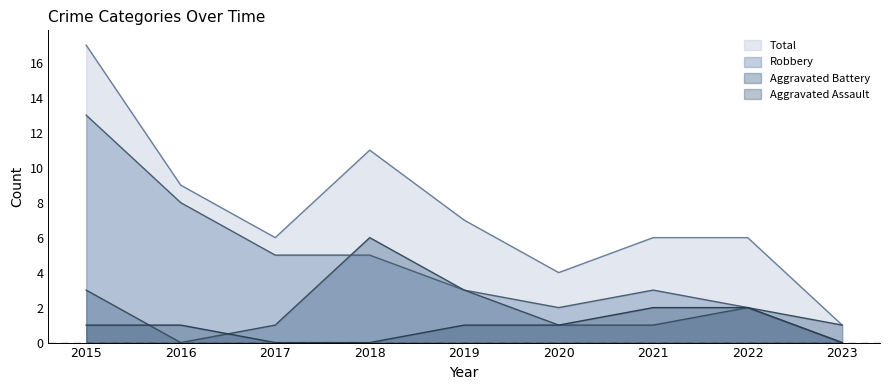

What is the value of the Robbery point at the 7th from the left?

3